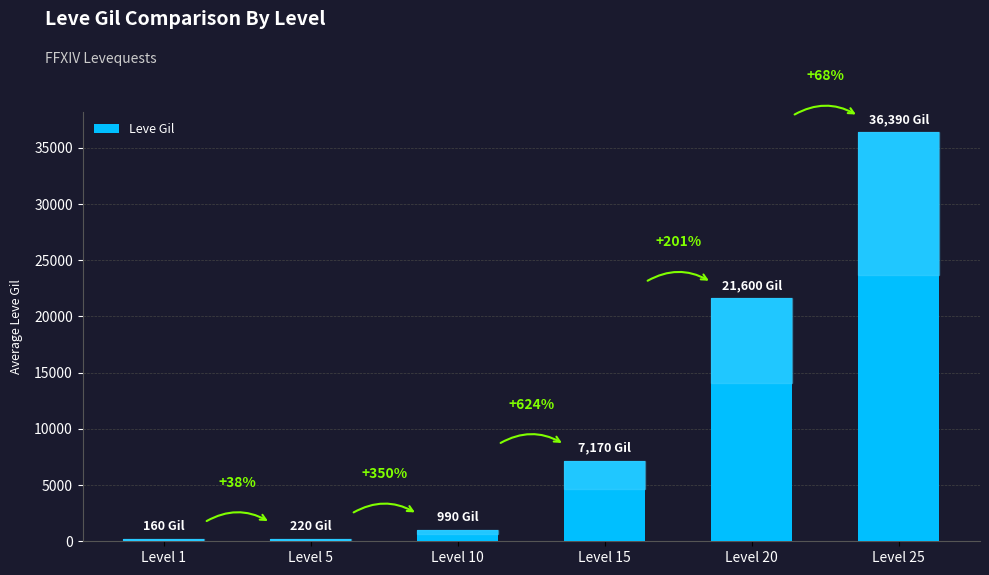

What is the difference between the values at Level 15 and Level 1?

7010